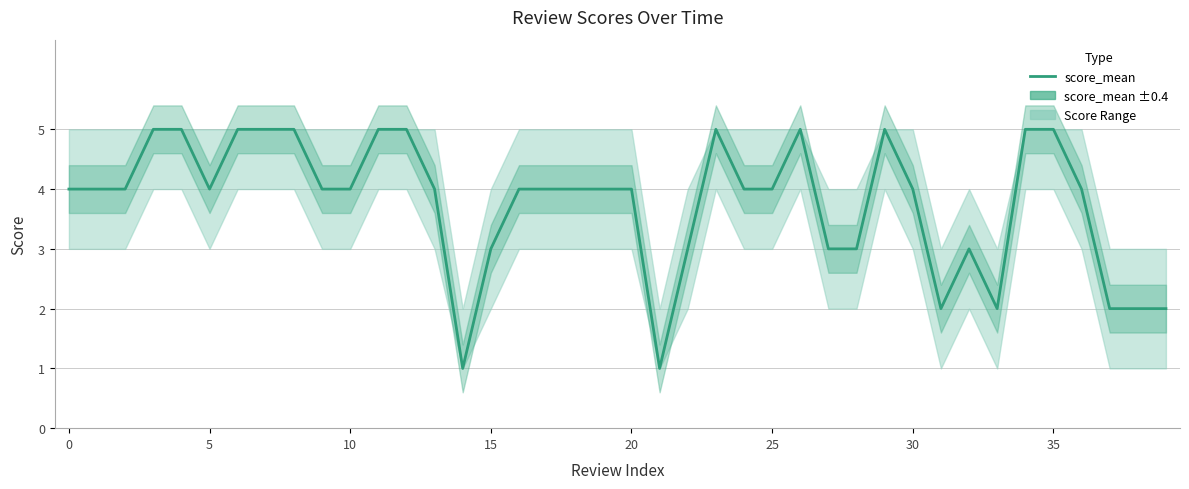

What is the smallest value displayed?

1